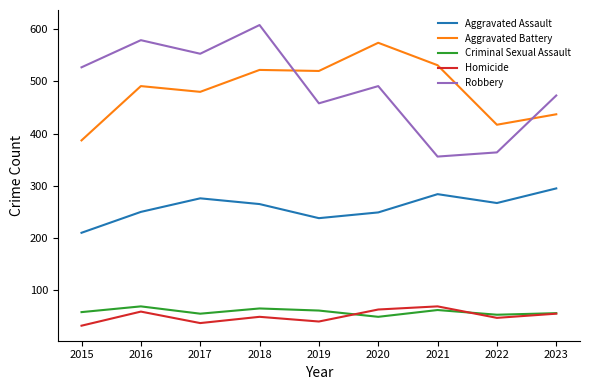

Does the chart display data point markers on the line(s)?

No